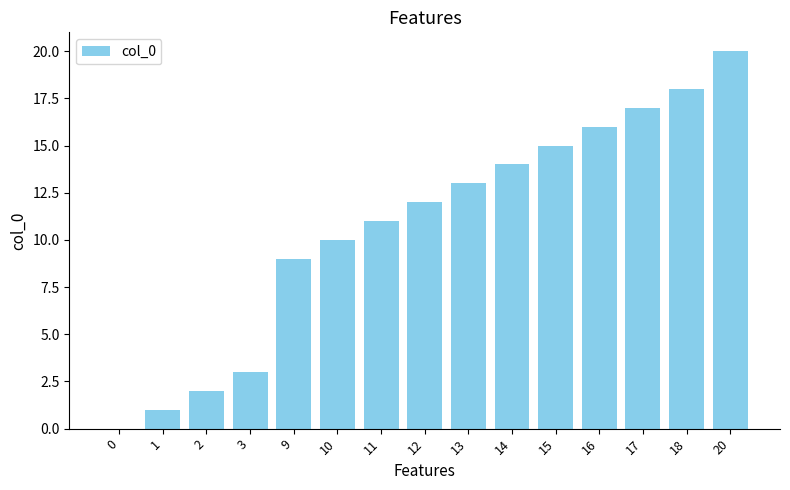

The value at 10 is 10. True or false?

True